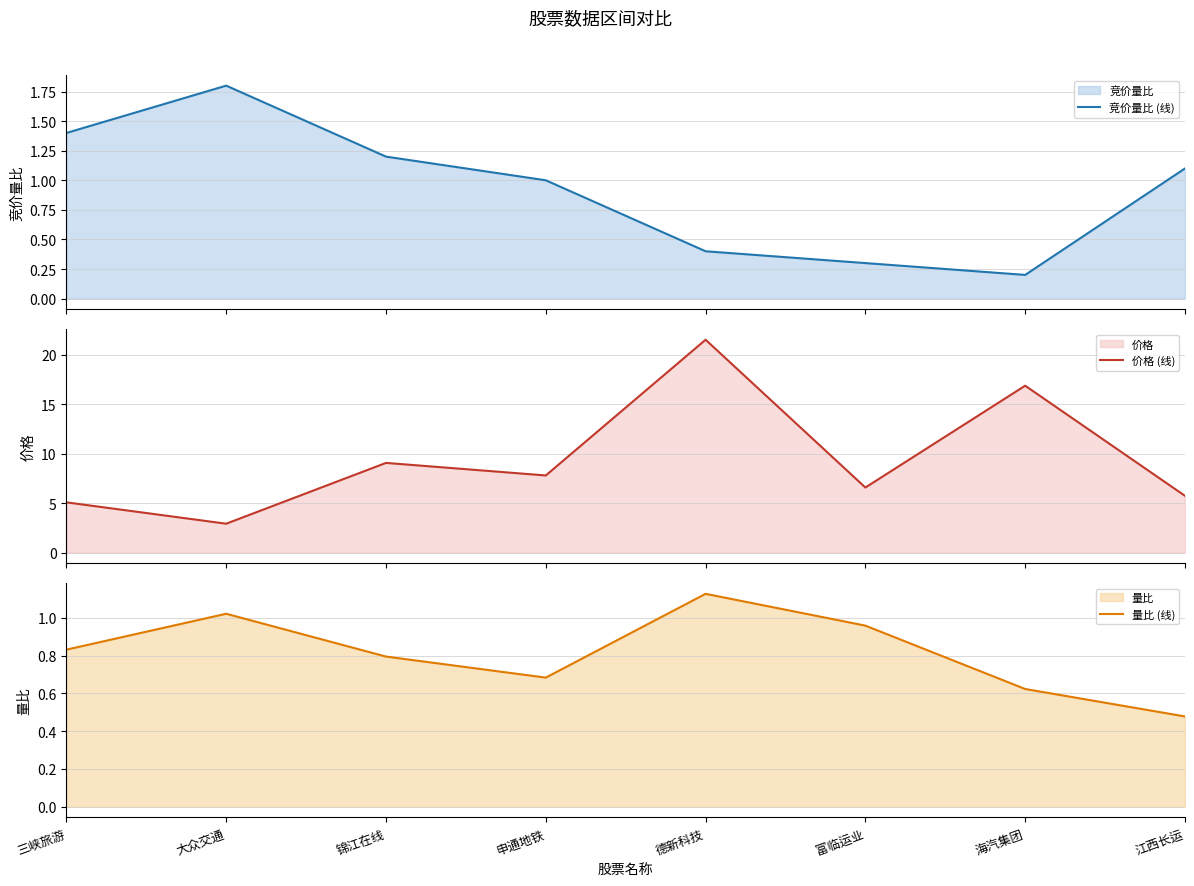

What is the label of the 4th point from the left?

申通地铁